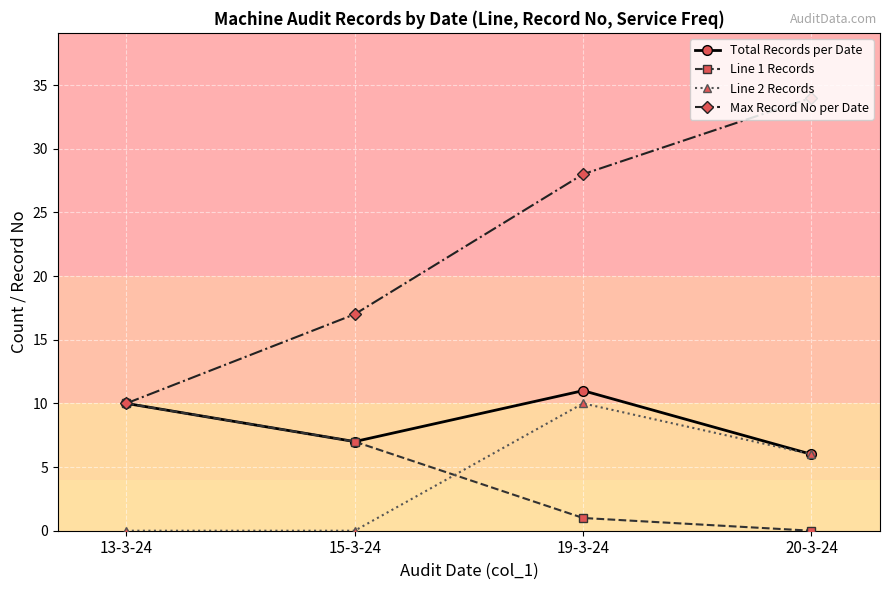

At which category is the sum across all series the highest?

19-3-24